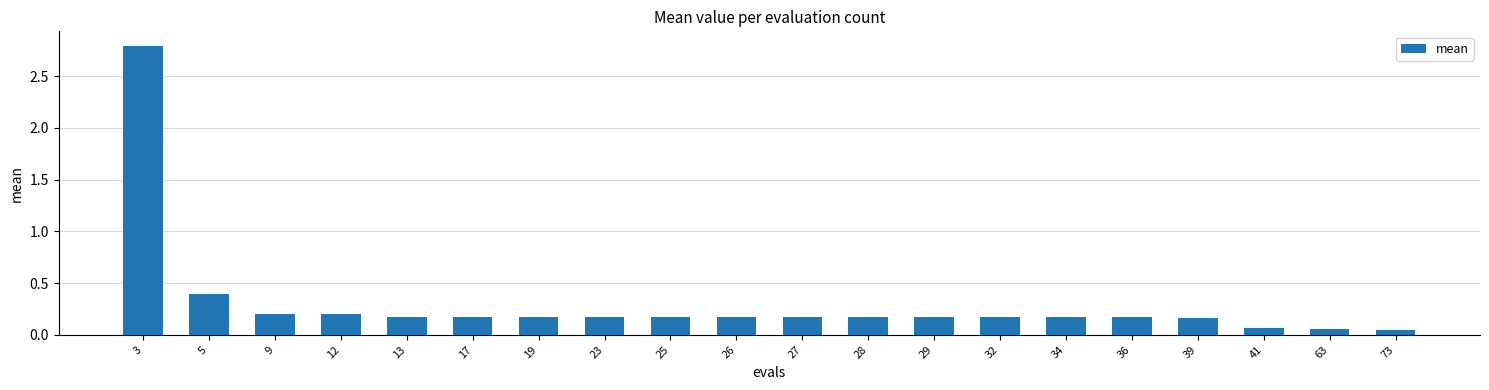

Between 5 and 36, which is larger?

5